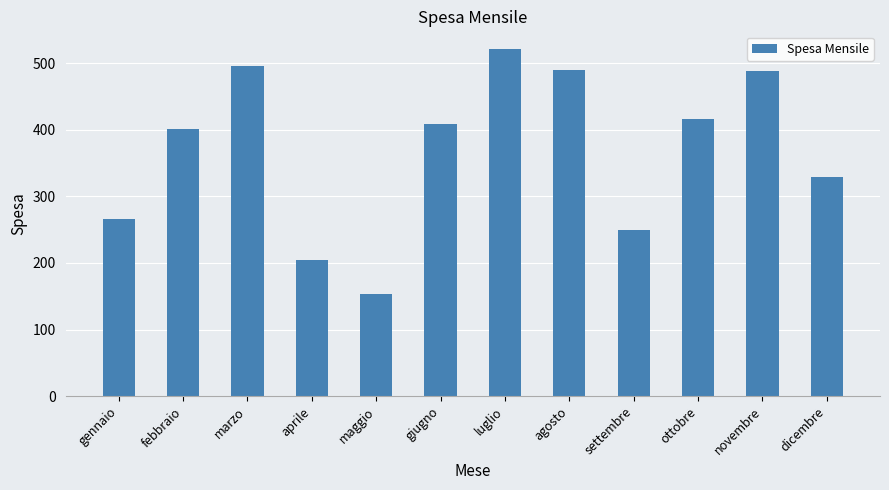

What is the approximate value at giugno, to the nearest 50?

400